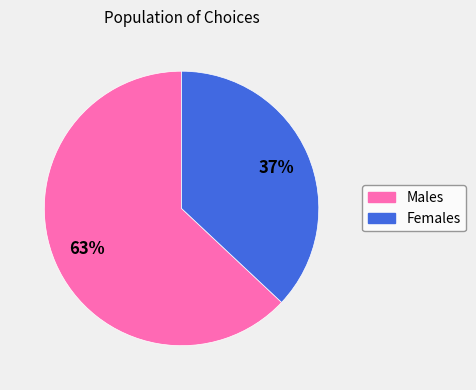

To the nearest percent, what is the difference between the largest and smallest slice percentages?

26%